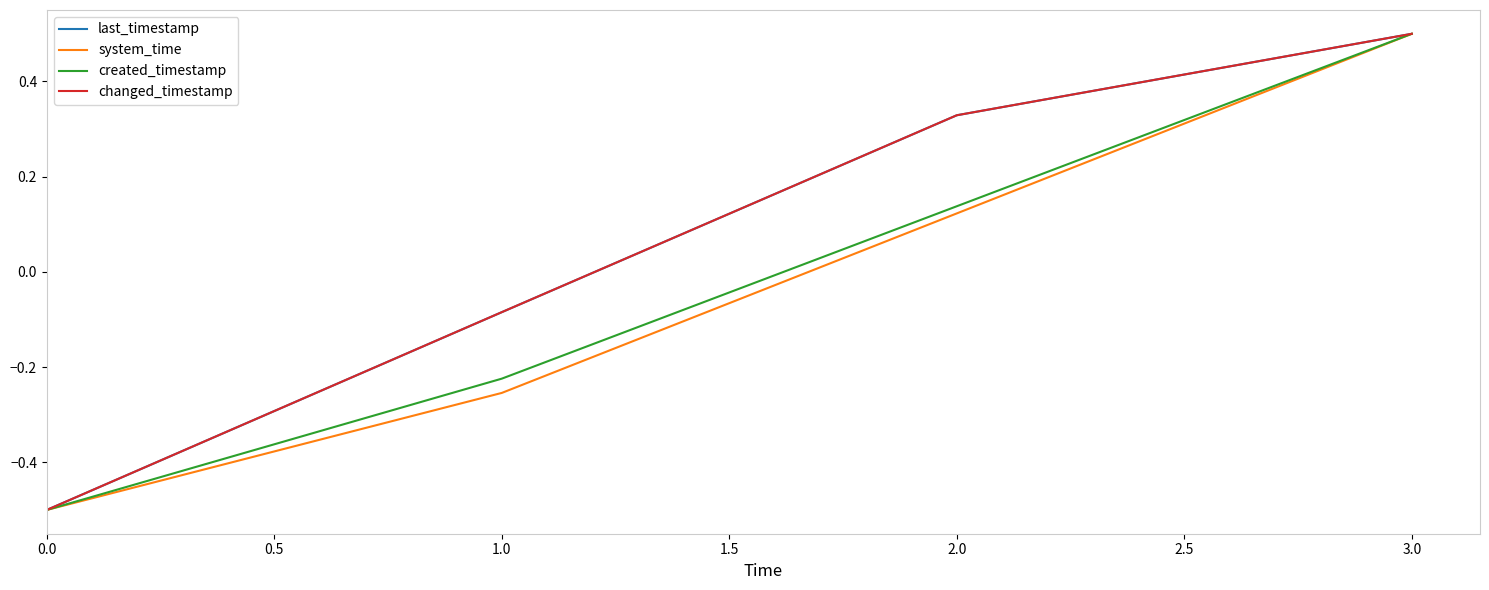

Is this an area chart (filled region under the line)?

No